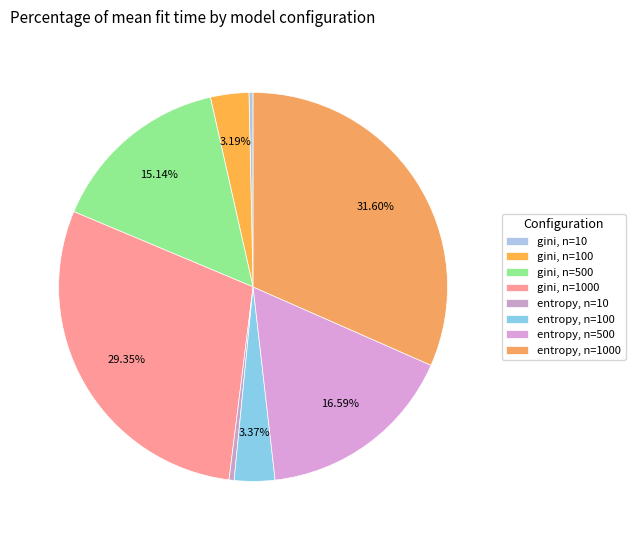

To the nearest percent, what percentage of the pie is gini, n=500?

15%